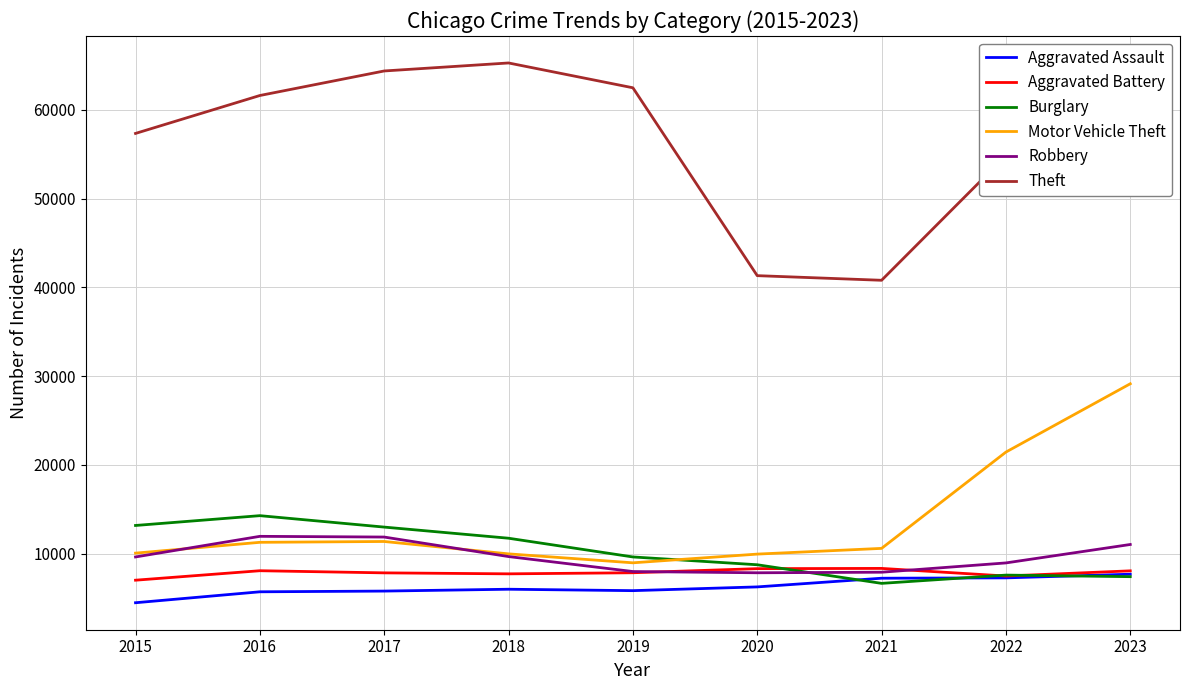

Read the Theft value at 2016, to the nearest 10.

61620